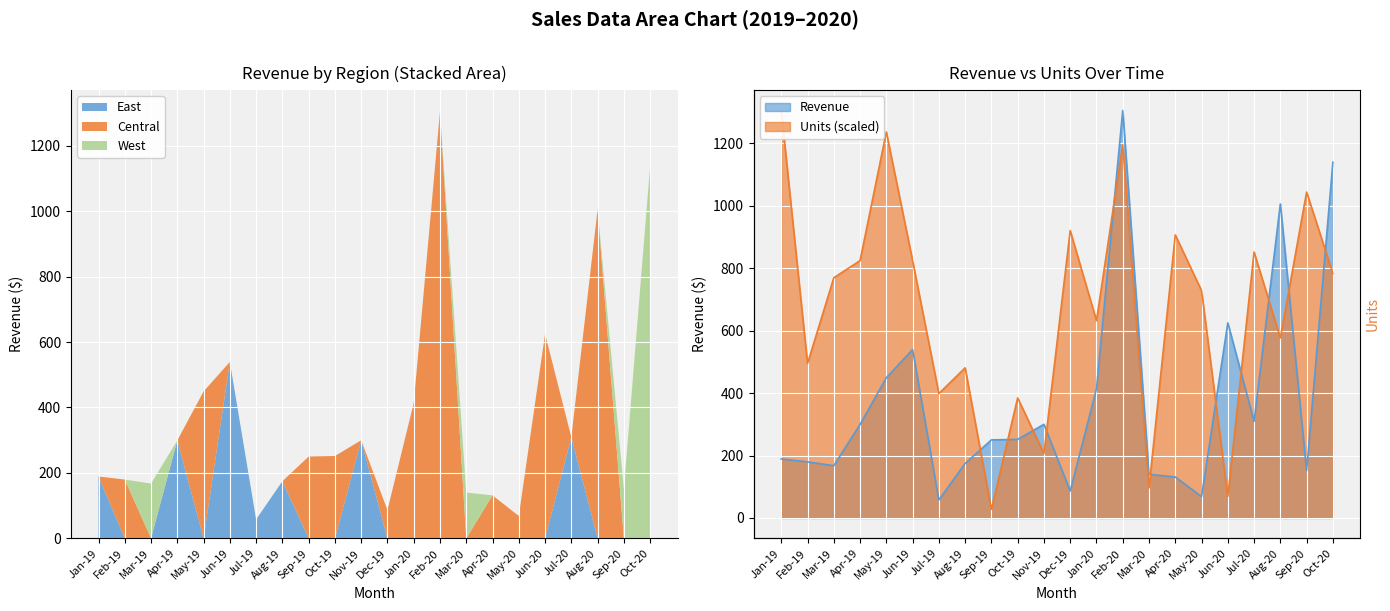

Where do Revenue and Units first cross each other?

Aug-19 and Sep-19